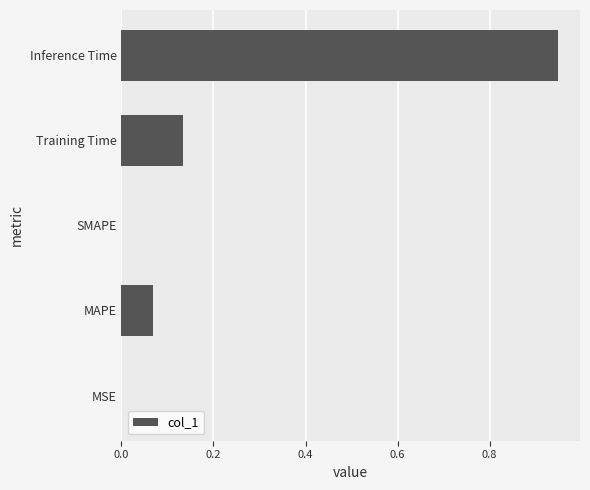

At which category does the chart reach its peak across all series?

Inference Time